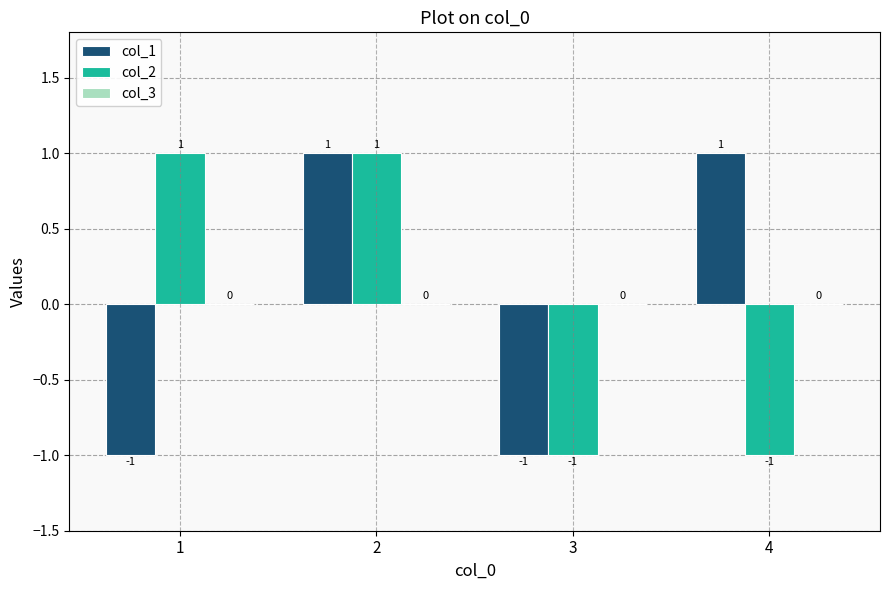

At how many categories does at least one series exceed 0?

3